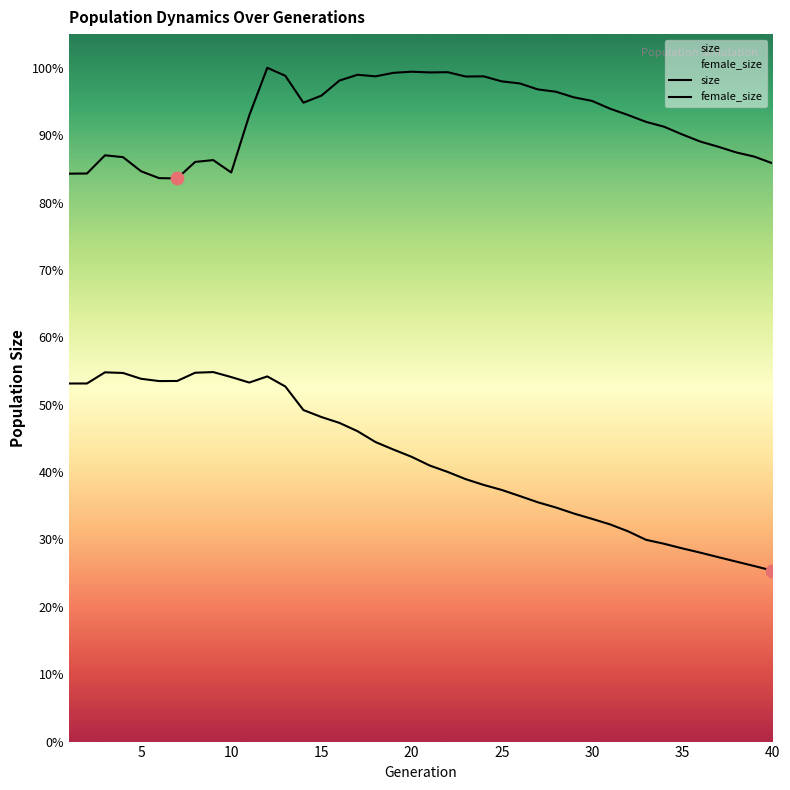

Is the value of size at 40 greater than the value of female_size at 26?

Yes